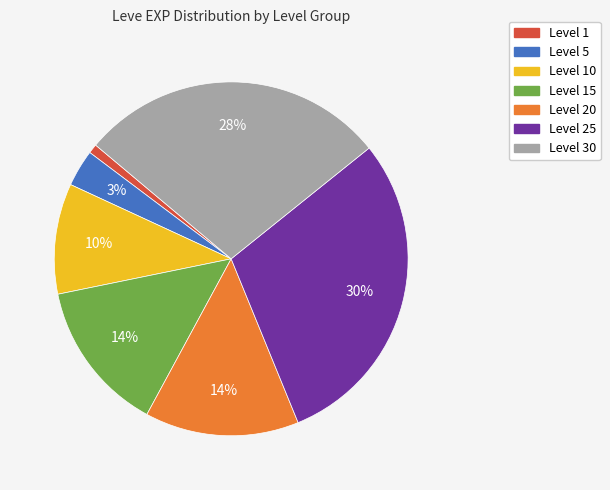

How many slices are in this pie chart?

7